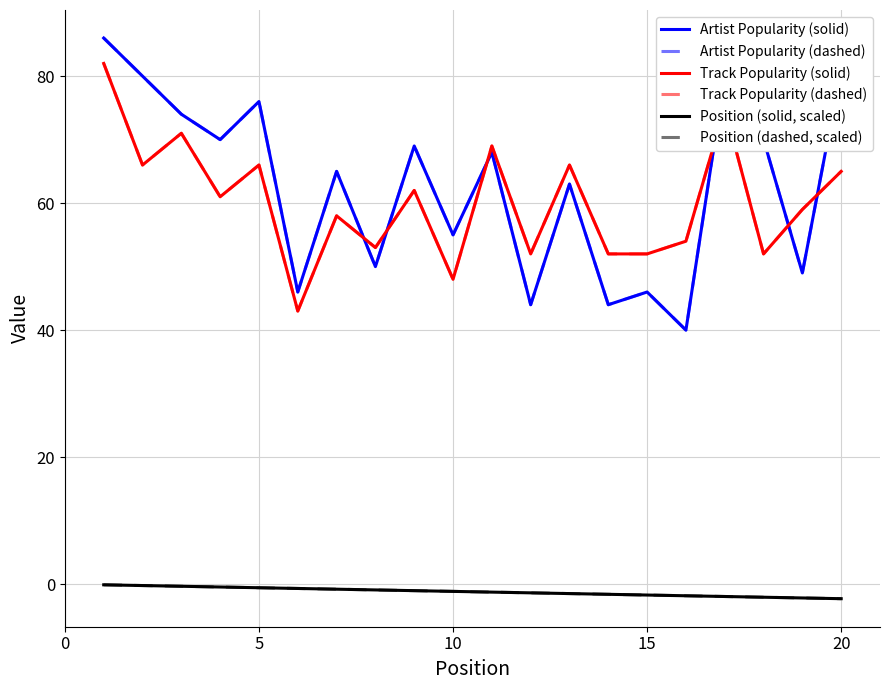

How many lines are shown in the chart?

6